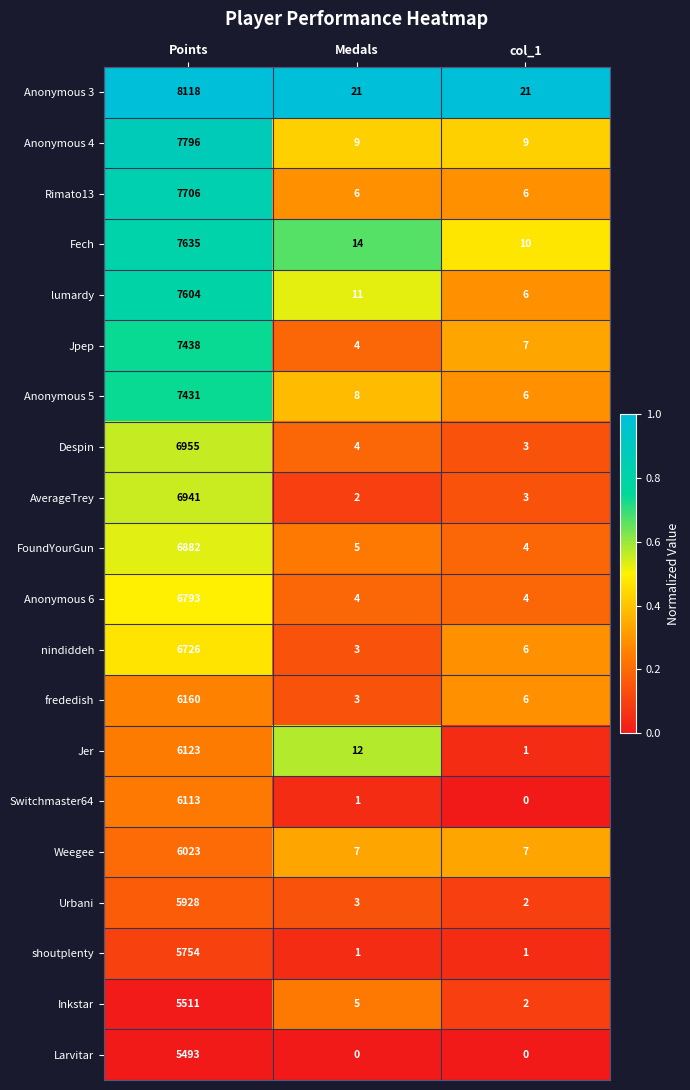

Which category has the highest value in the frededish series?

Points